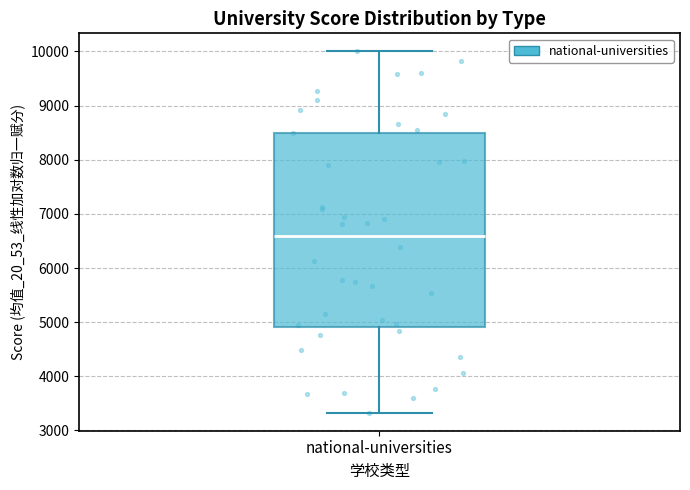

Transcribe this box plot: give where the median line is, the range the box spans, and where the two whiskers end, as read against the y-axis. The values are not printed on the chart, so give them approximately, as read against the axis.

median 6600, box 4900 to 8500, whiskers 3300 to 10000